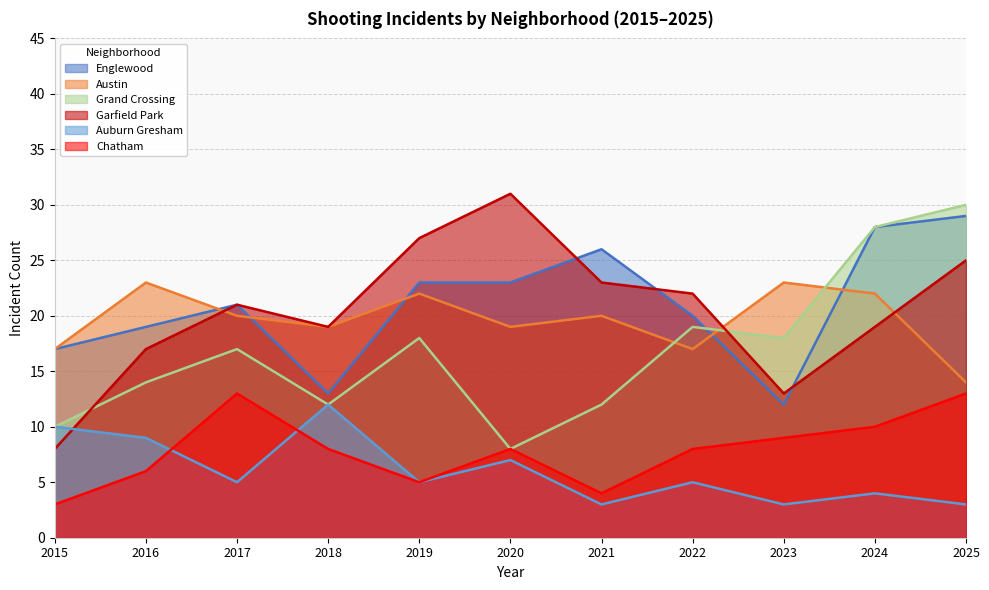

True or false: Englewood and Auburn Gresham cross at least once.

False